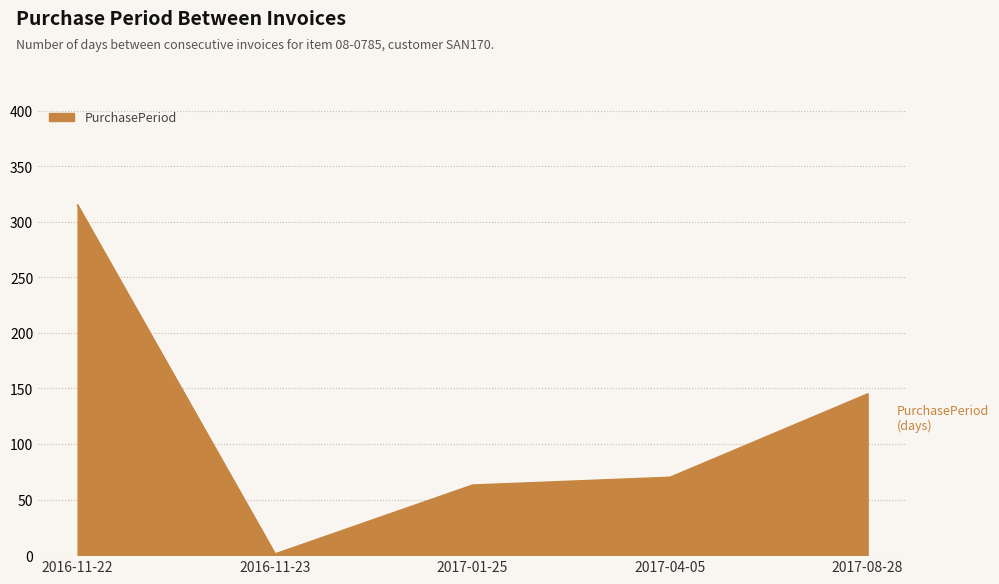

What is the maximum value shown in the chart?

315